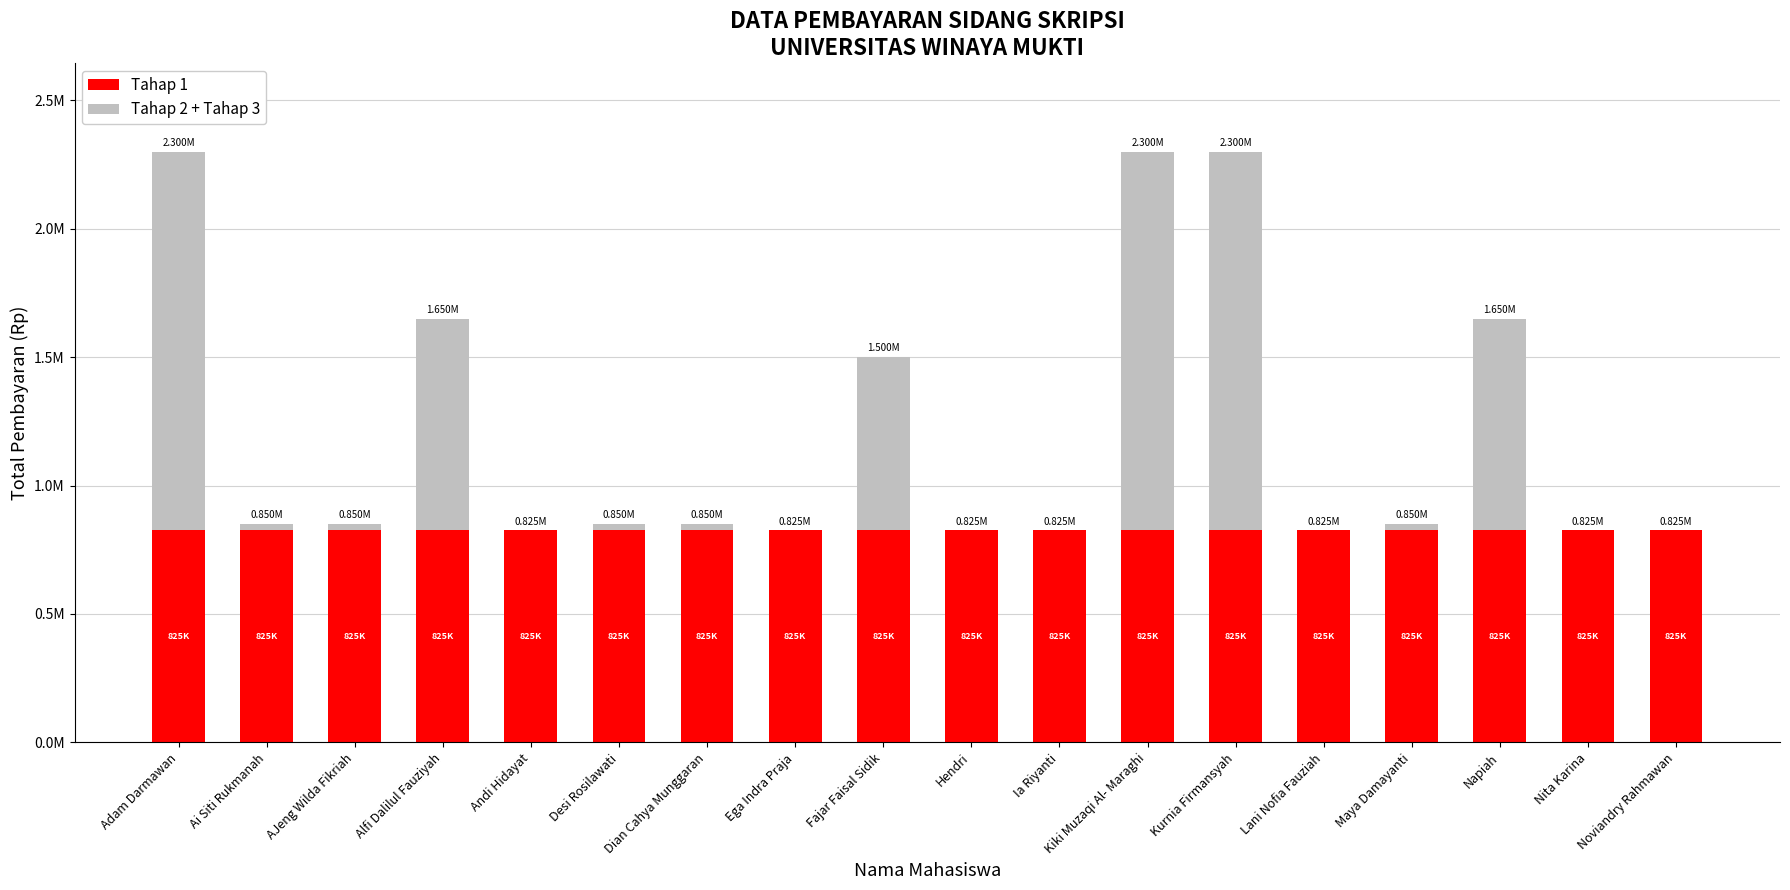

True or false: Tahap 1 has a value of 825000 at Noviandry Rahmawan.

True